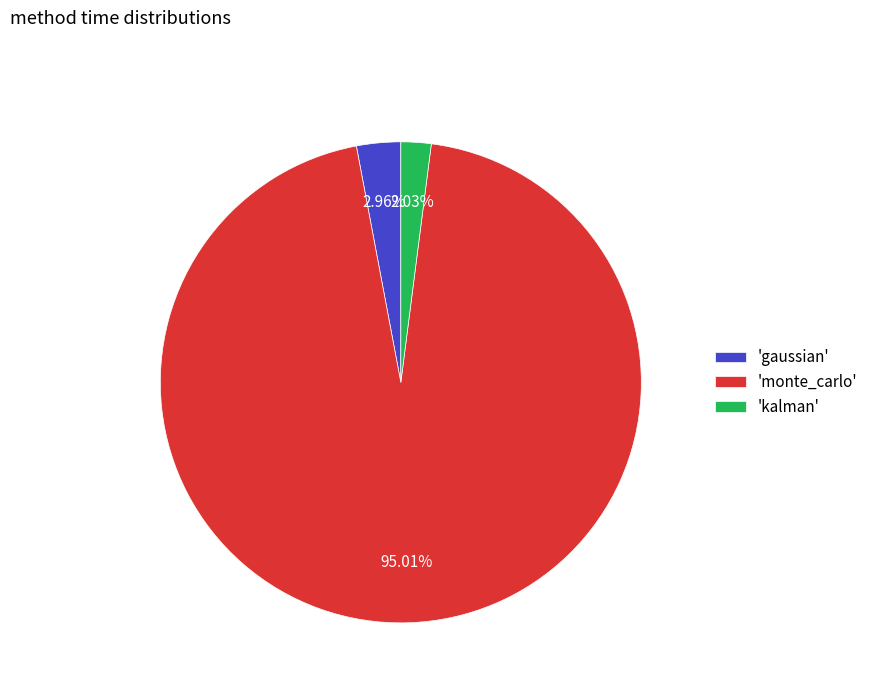

Which category has the smallest portion of the pie?

'kalman'